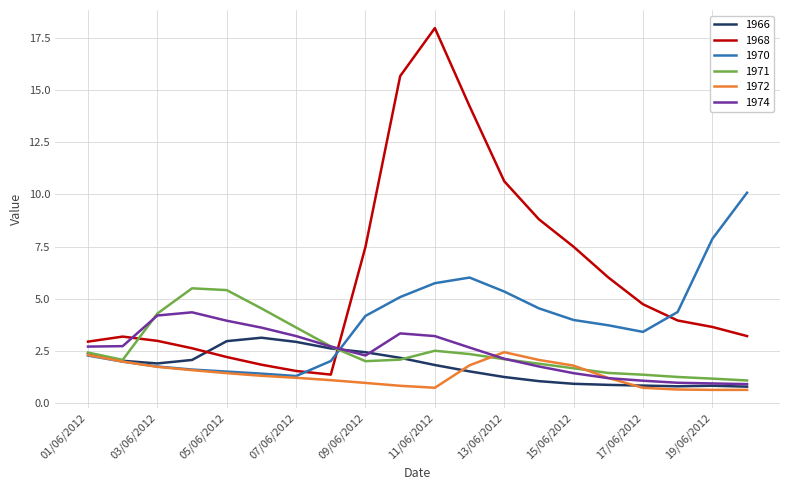

After their last crossing, which series has the higher values: 1974 or 1970?

1970